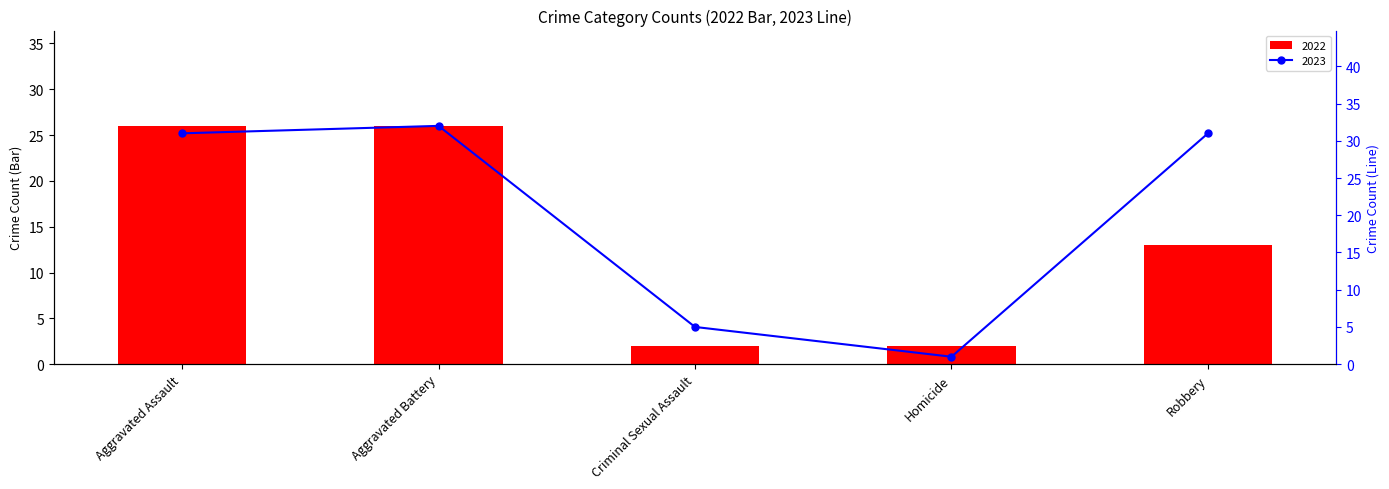

At which label is 2023 closest to 16?

Criminal Sexual Assault